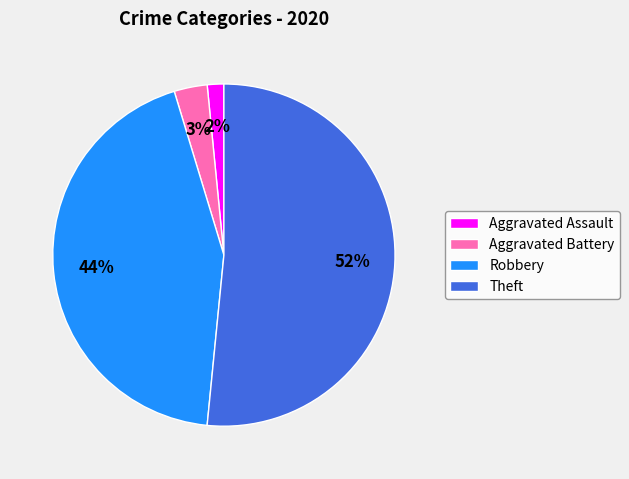

Which has a higher value, Robbery or Theft?

Theft